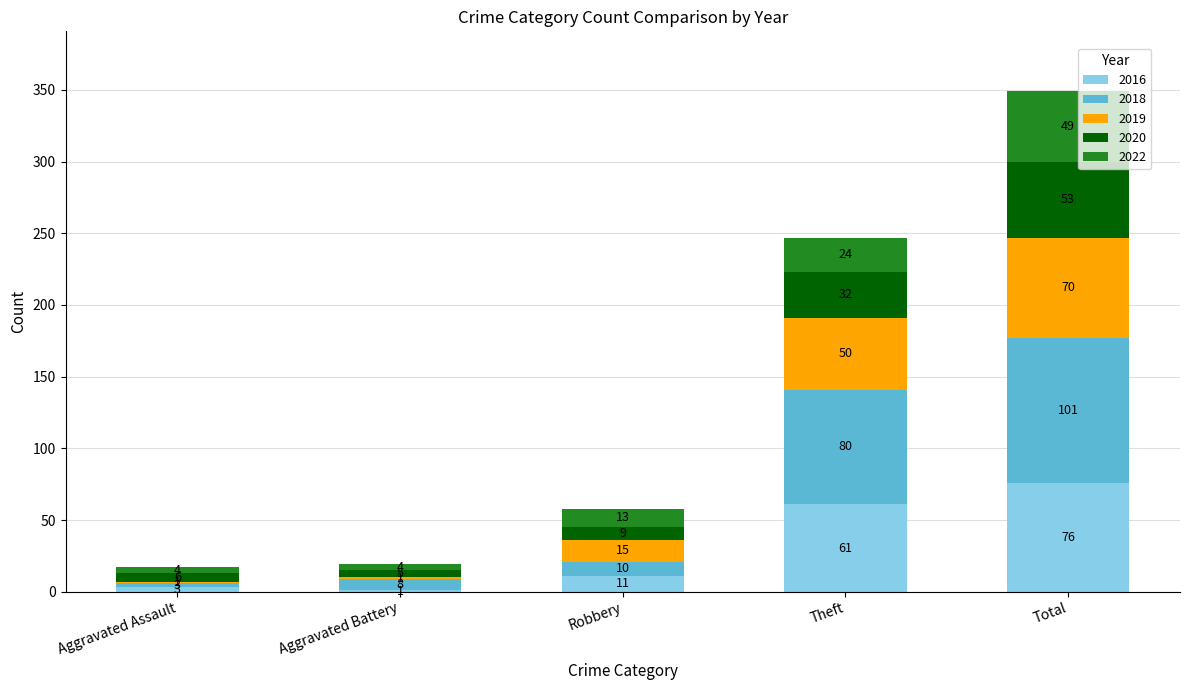

Reading left to right, transcribe the values for 2016.

Aggravated Assault=3	Aggravated Battery=1	Robbery=11	Theft=61	Total=76